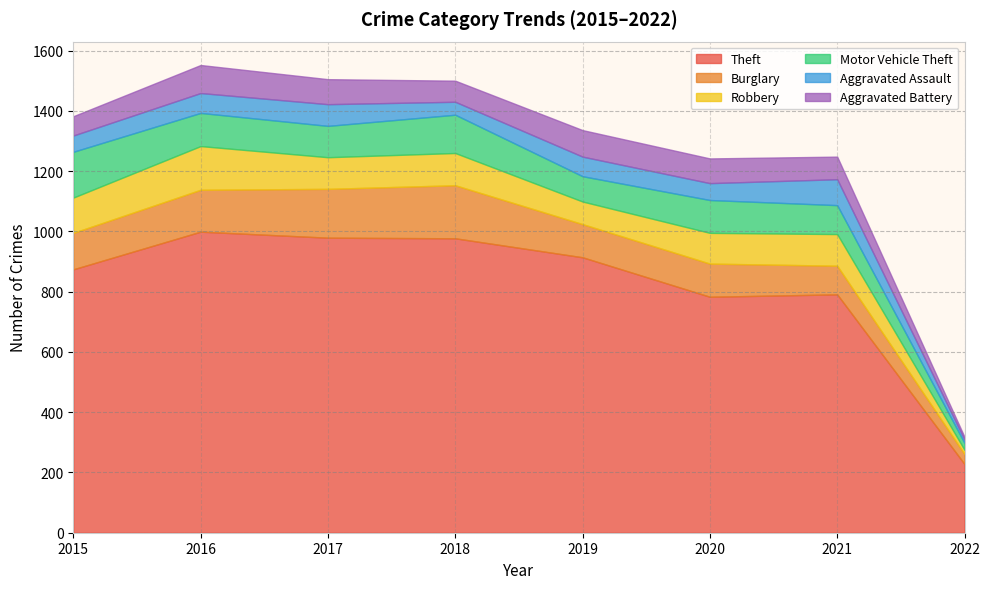

How many times do Robbery and Burglary cross each other?

4